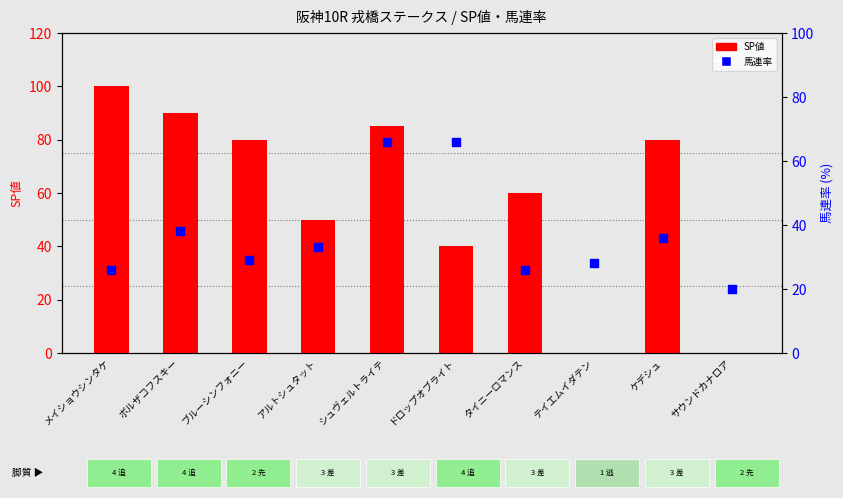

Which series has the widest spread of Y values?

SP値